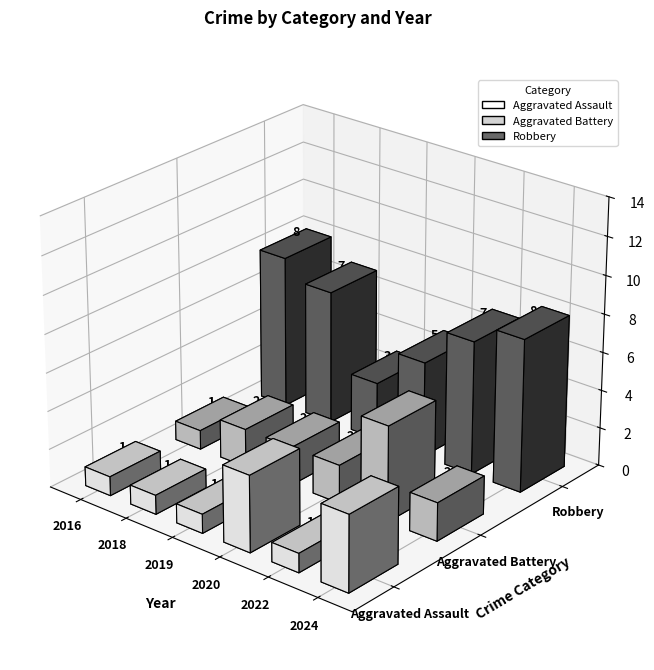

What is the lowest value of the Aggravated Assault series?

1